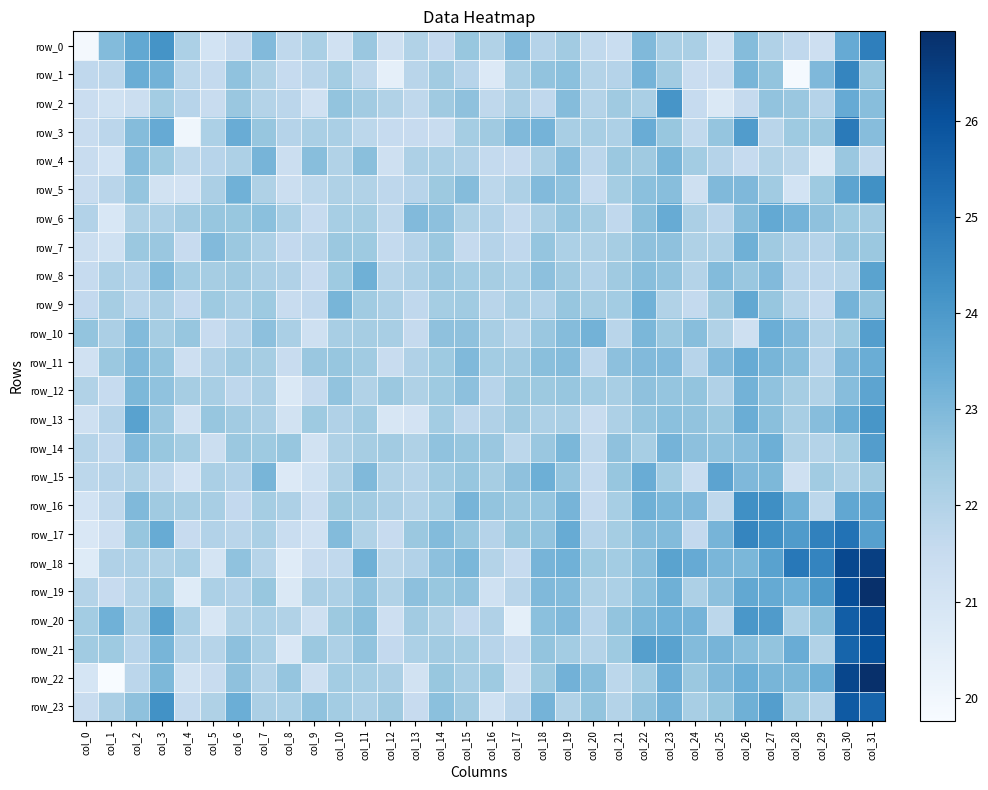

Between col_23 and col_25, which is larger?

col_23